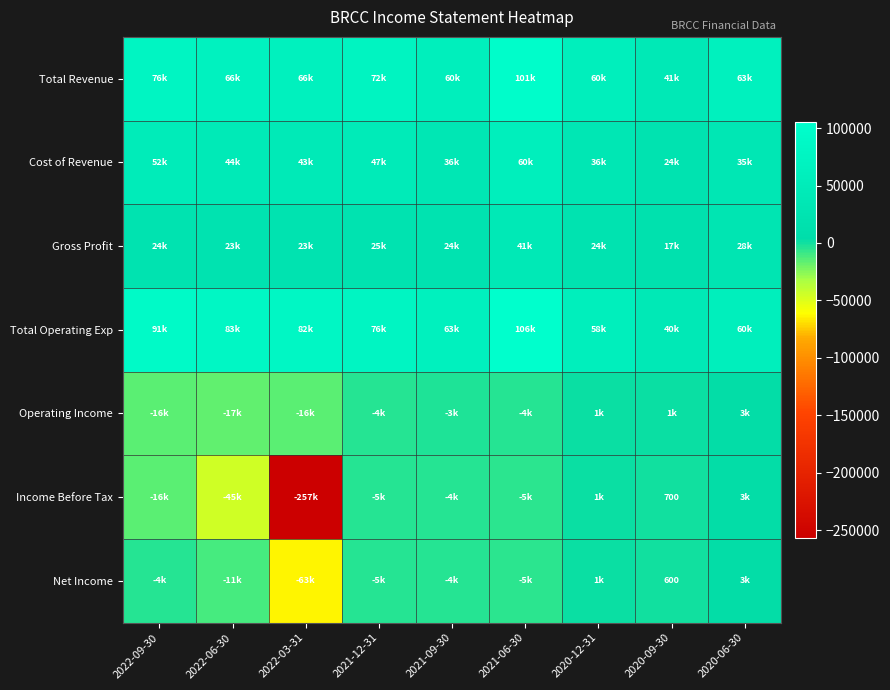

Is it true that Income Before Tax equals 700 at 2020-09-30?

True